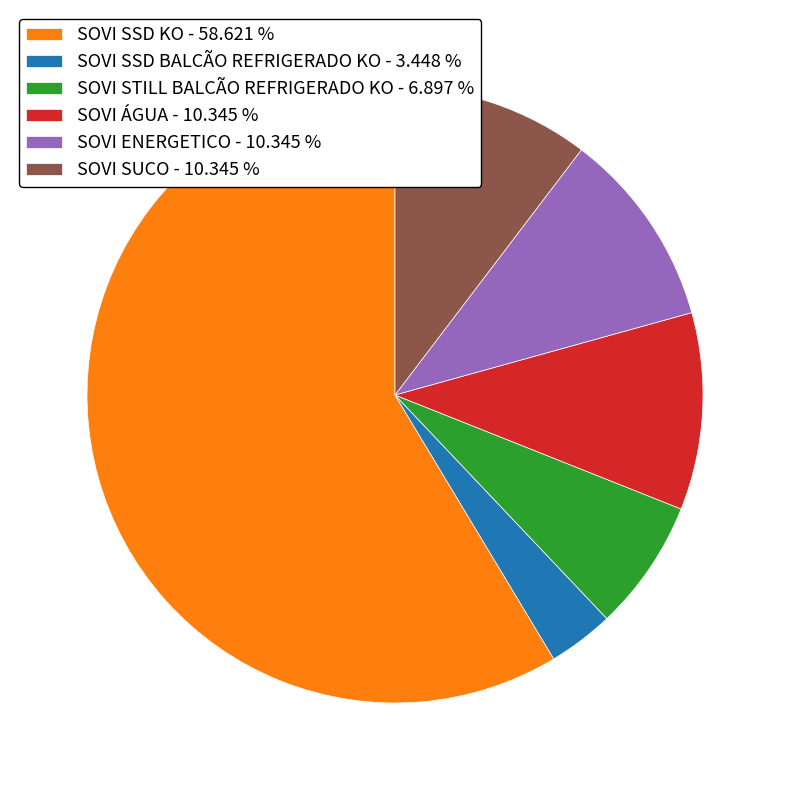

Is the sum of SOVI SSD KO - 58.621 % and SOVI SUCO - 10.345 % greater than half?

Yes